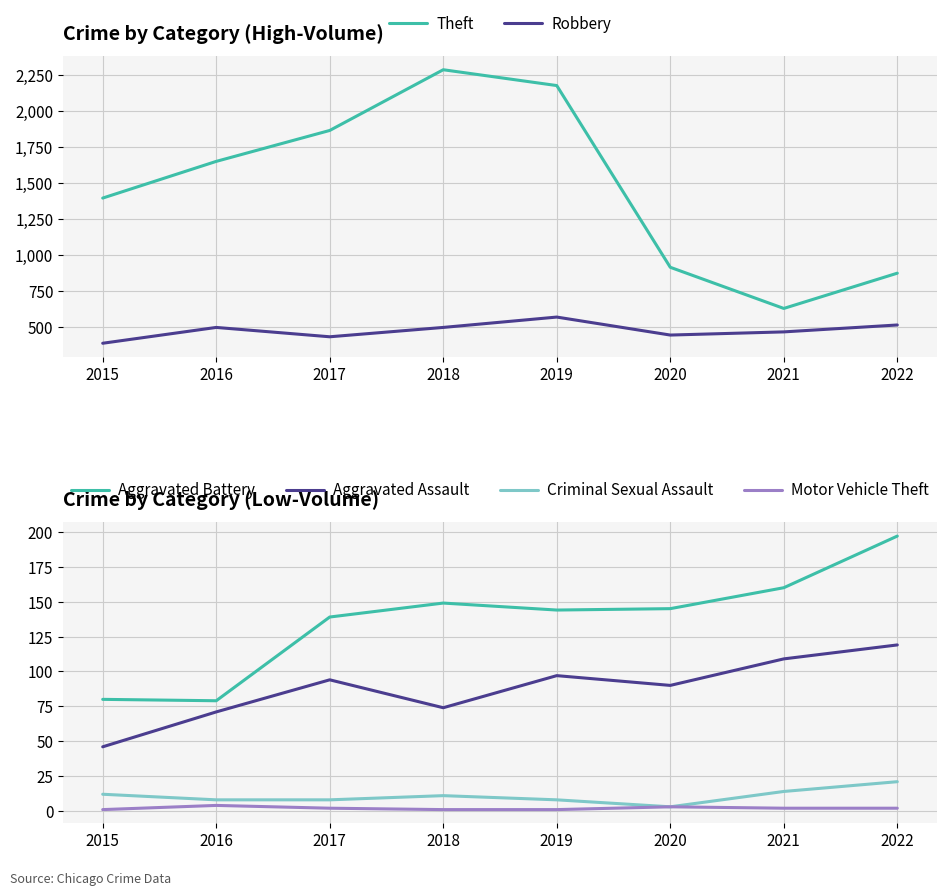

True or false: Criminal Sexual Assault and Theft cross at least once.

False